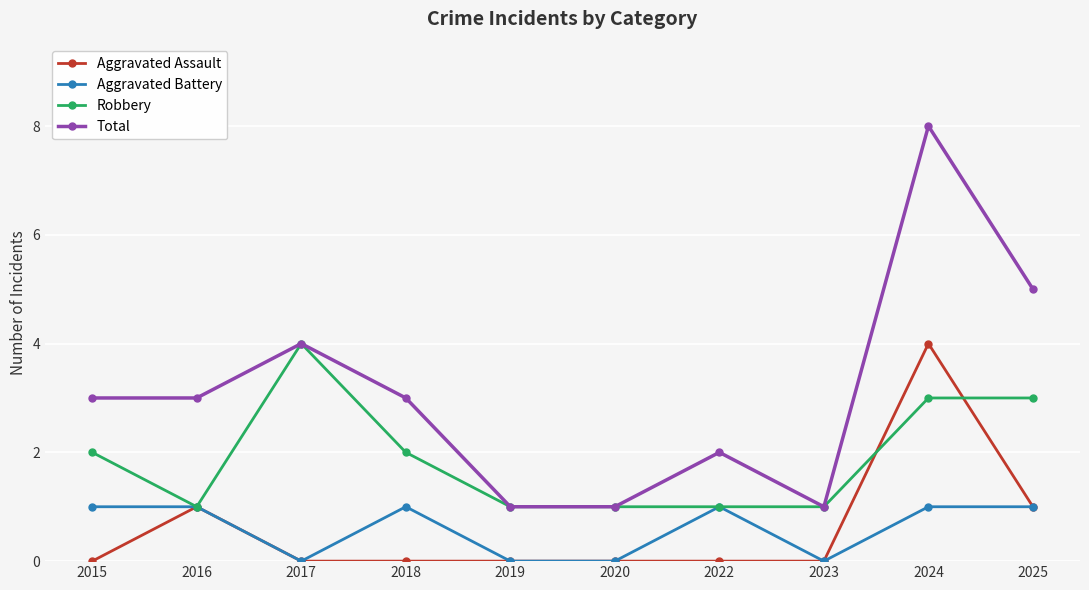

What is the sum of all Robbery values?

19